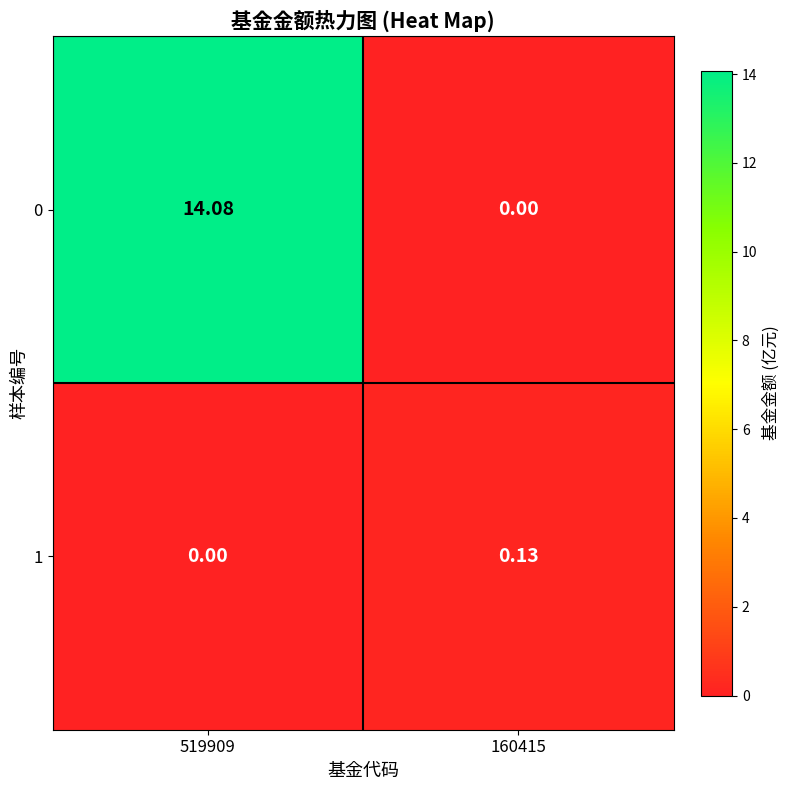

Is the value of 0 at 519909 greater than the value of 1 at 160415?

Yes